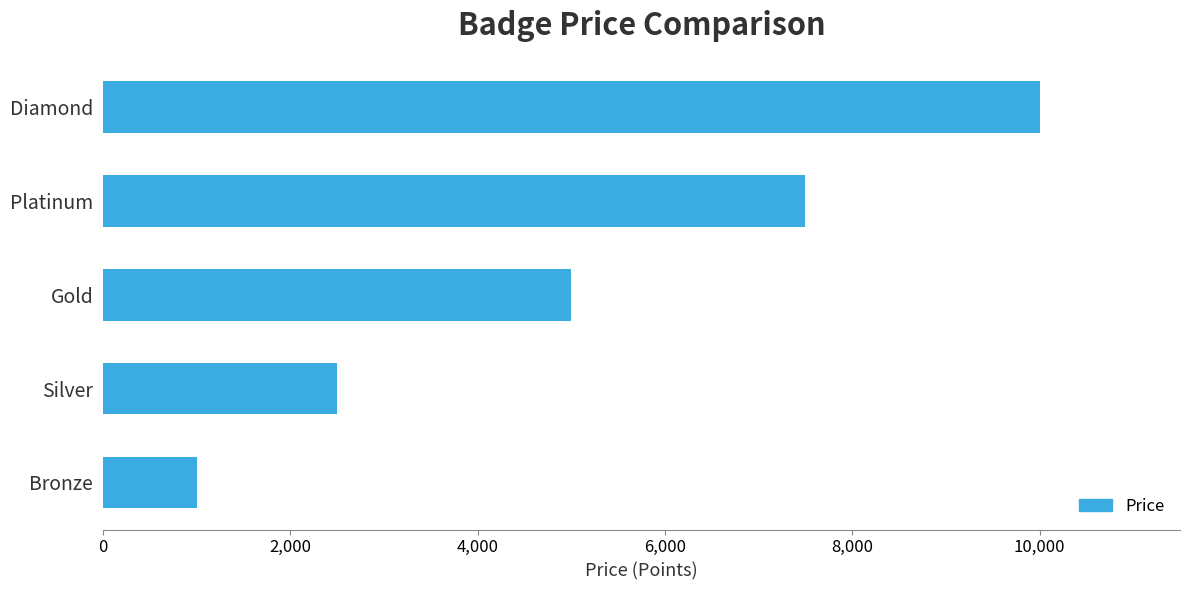

Rank the categories by value from lowest to highest.

Bronze, Silver, Gold, Platinum, Diamond